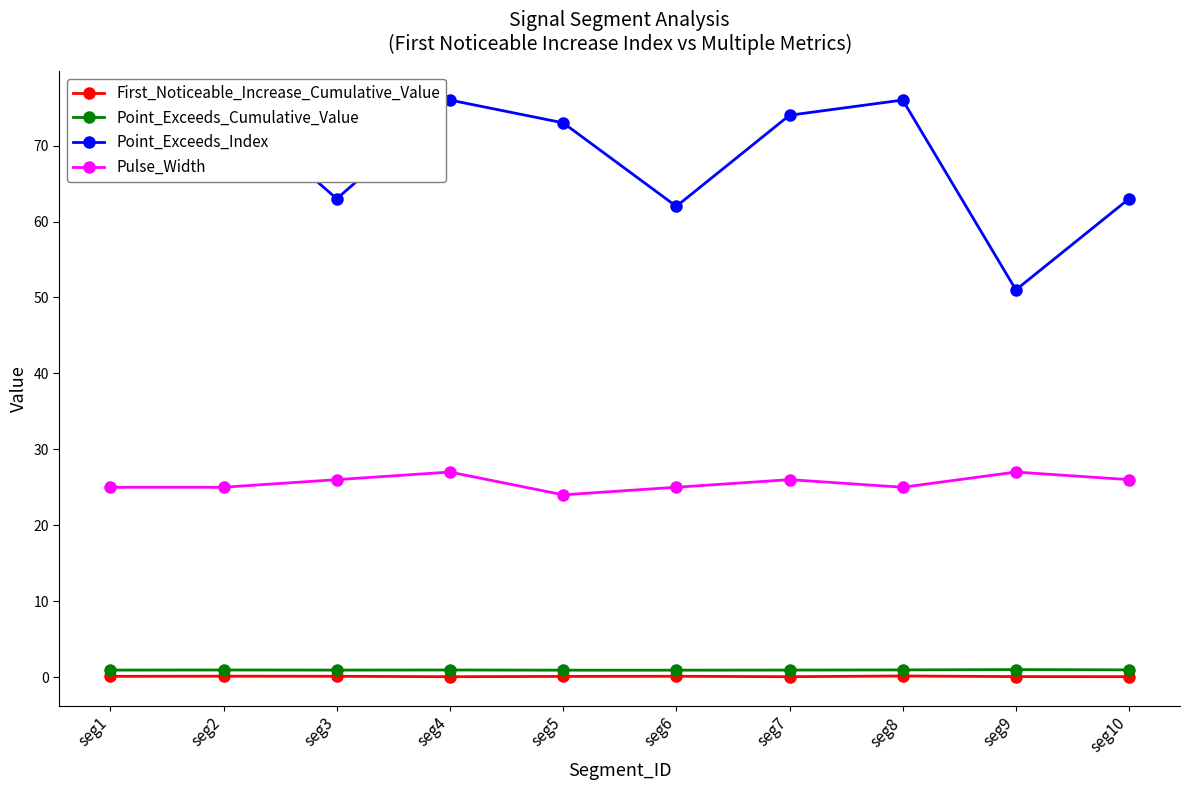

What is the difference between the maximum and minimum values in the Point_Exceeds_Index series?

25.0